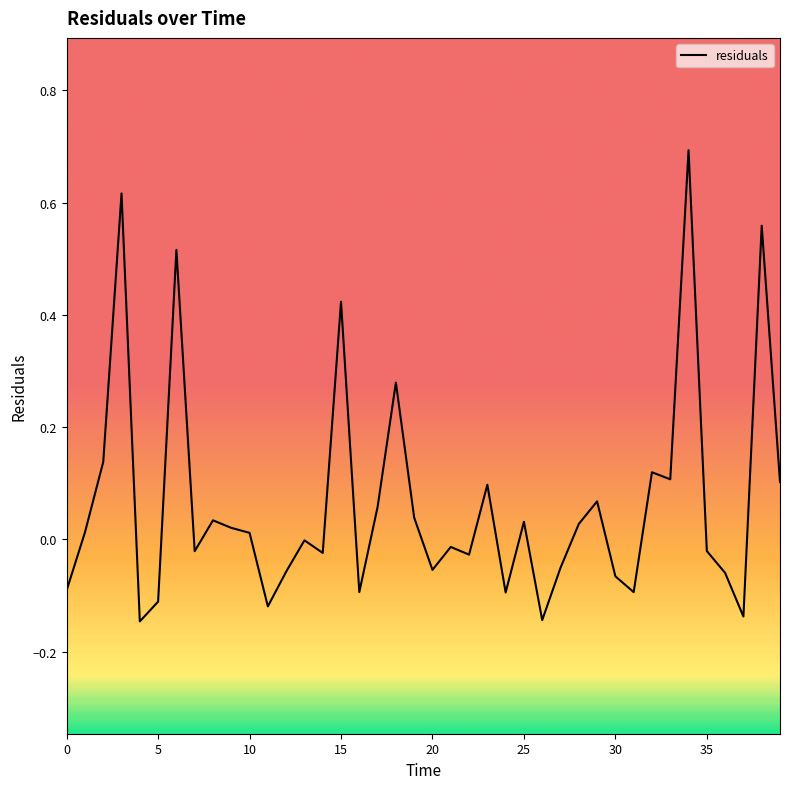

What is the greatest value displayed?

0.7